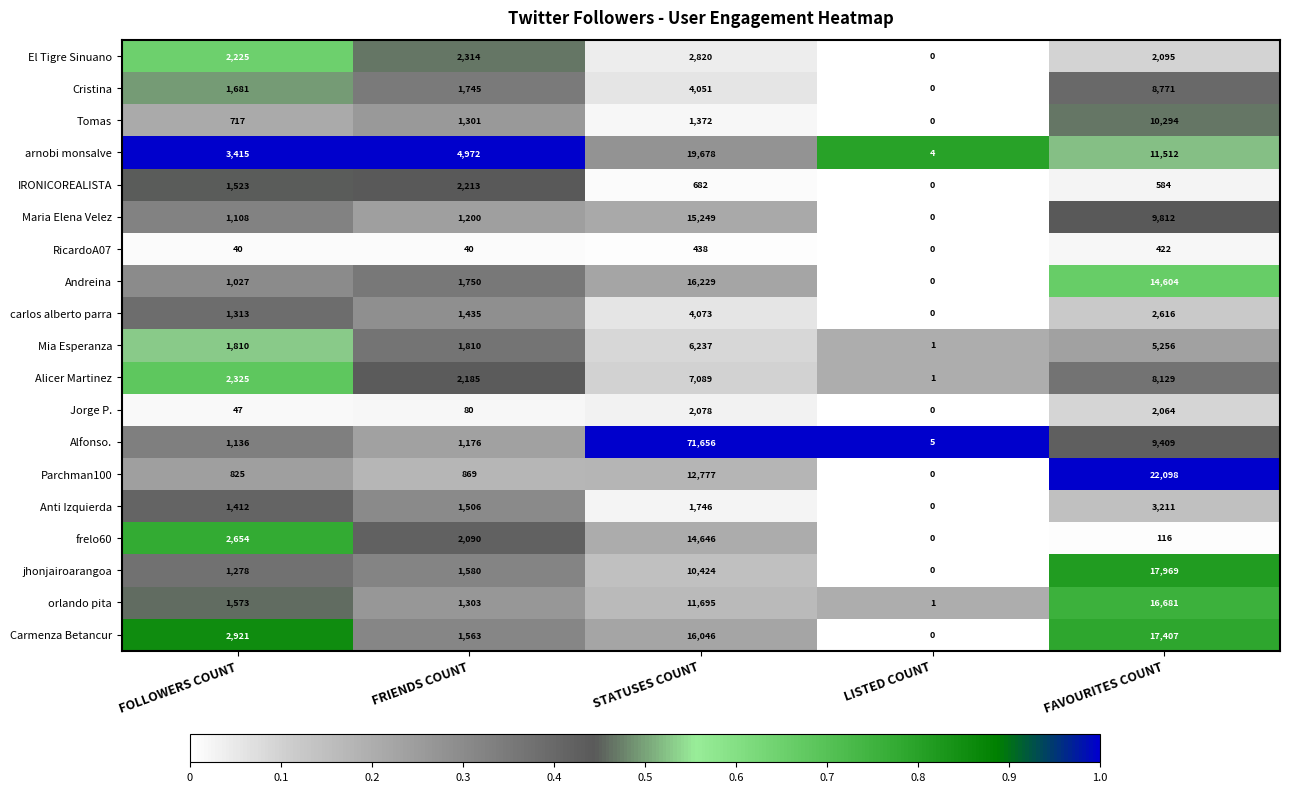

Is it true that El Tigre Sinuano equals 2820 at STATUSES COUNT?

True